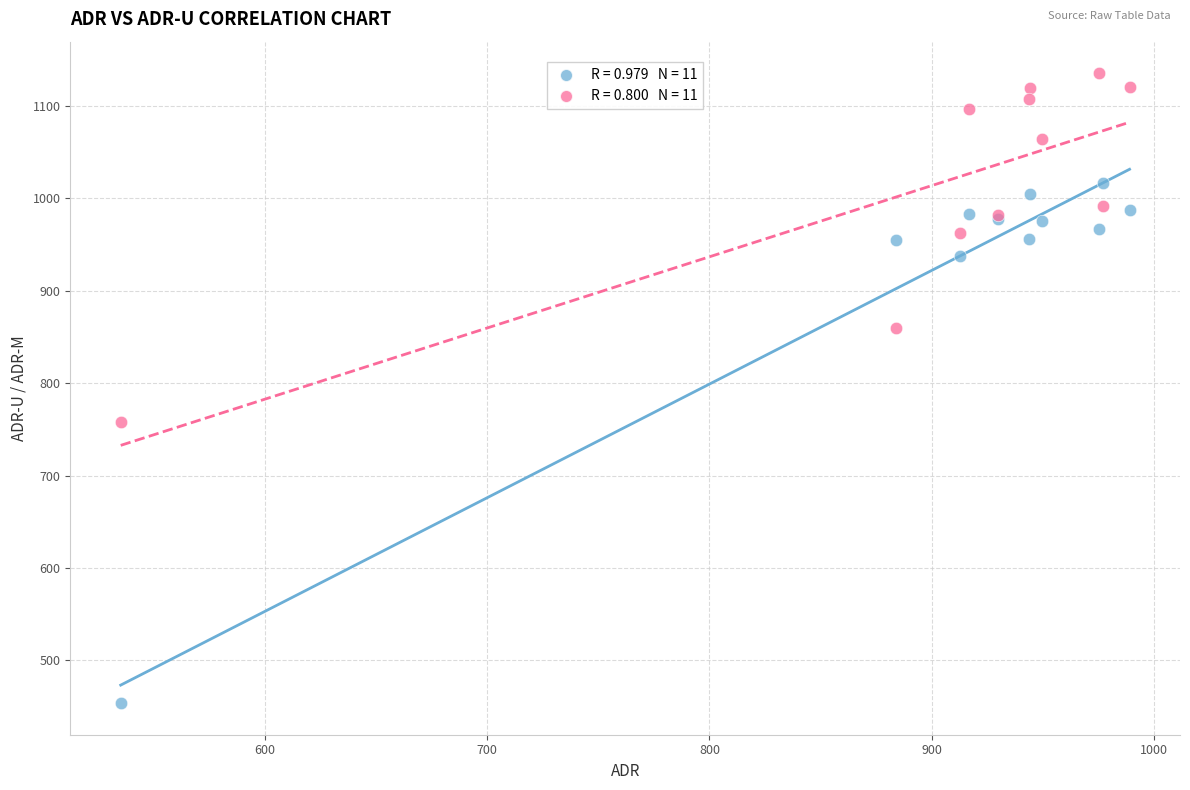

Across all series, what Y value is closest to 794?

758.2